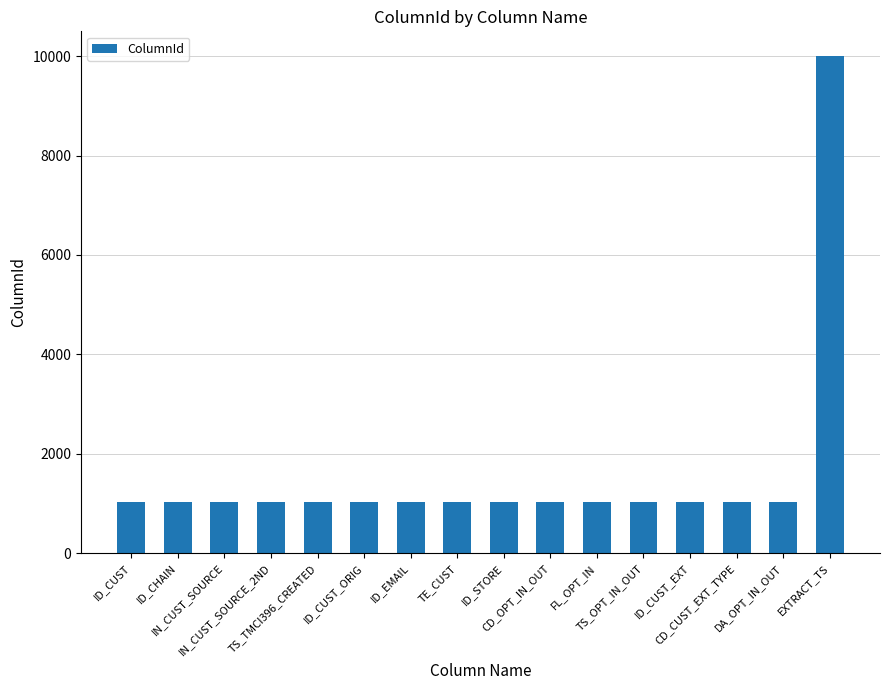

What is the smallest value displayed?

1025